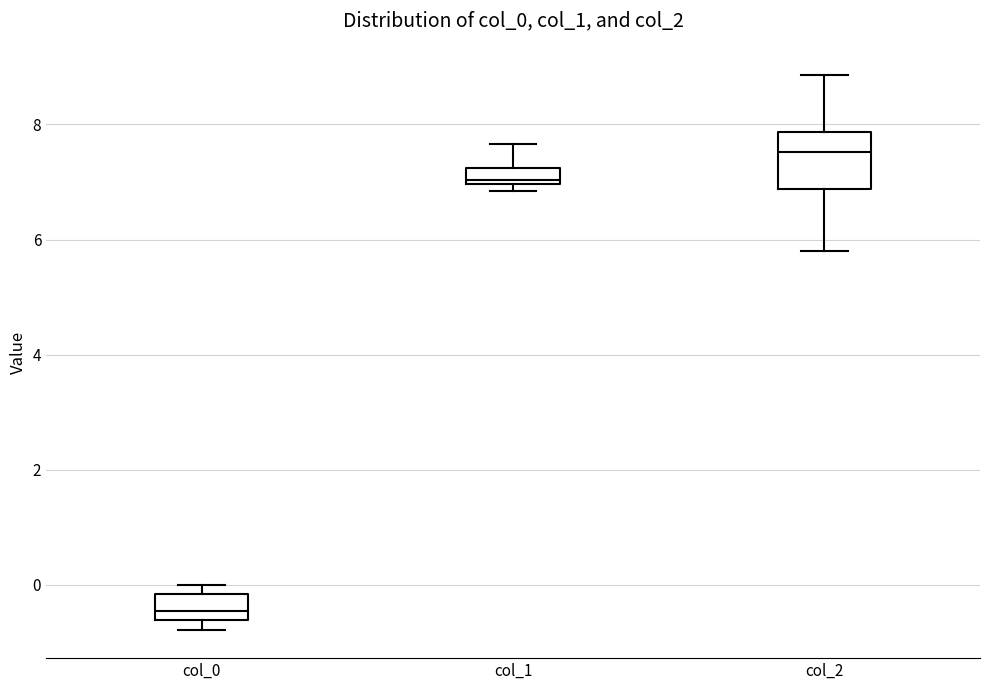

Which box's median line is the highest?

col_2